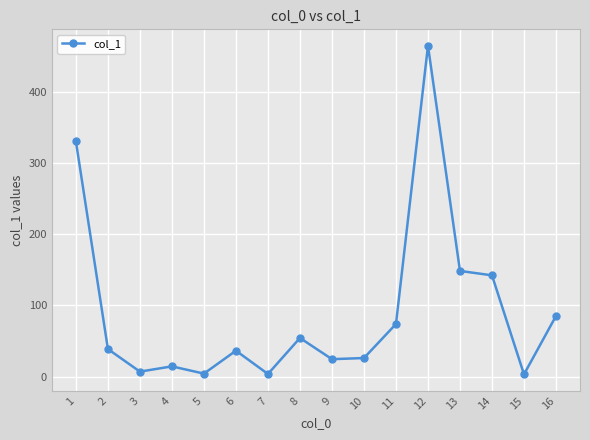

Does the chart have visible grid lines?

Yes